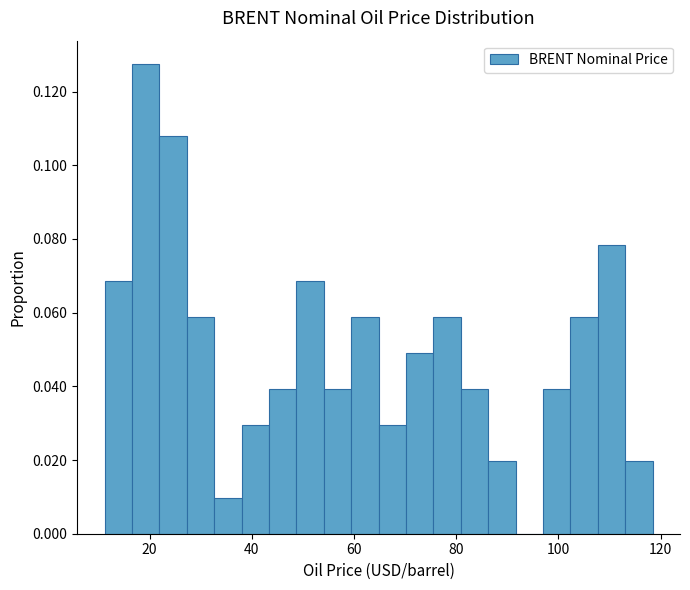

Read against the x-axis, roughly where is the centre of the tallest bar?

20